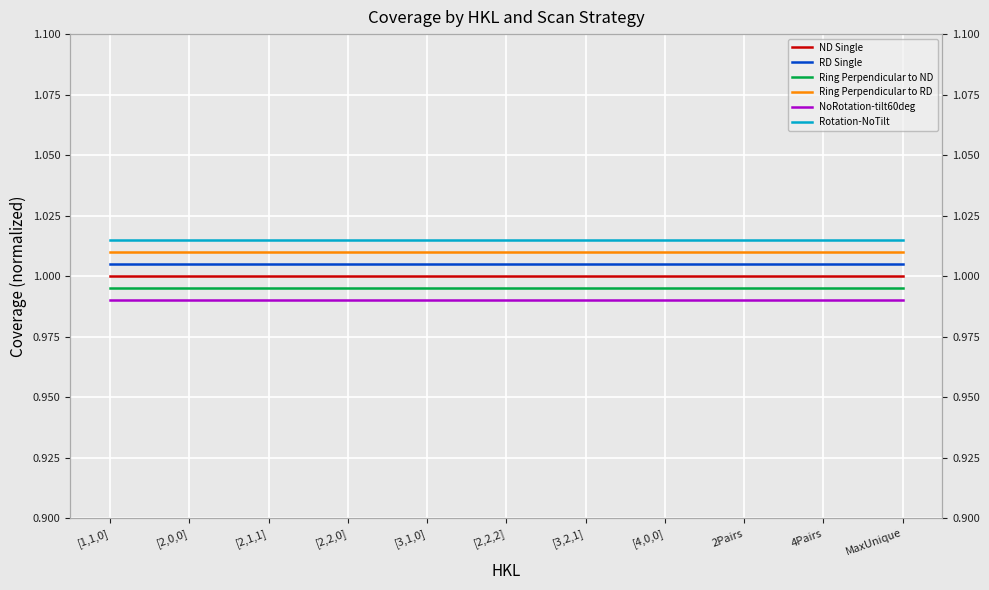

True or false: ND Single and Ring Perpendicular to ND intersect in this chart.

False